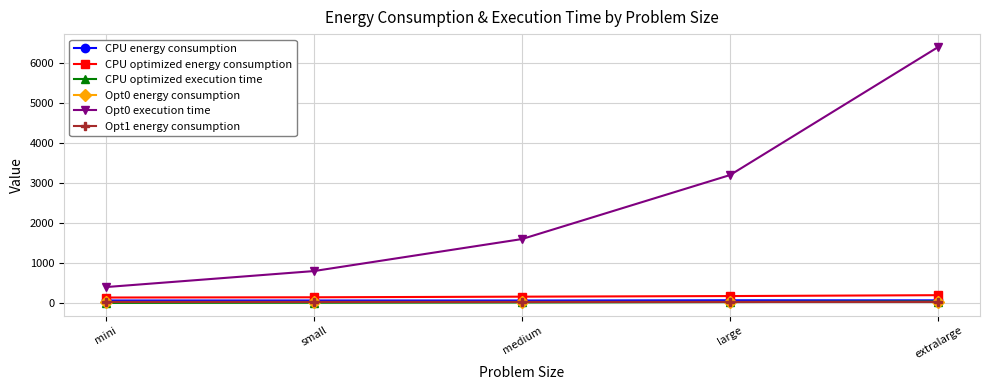

At how many categories does at least one series exceed 4544?

1